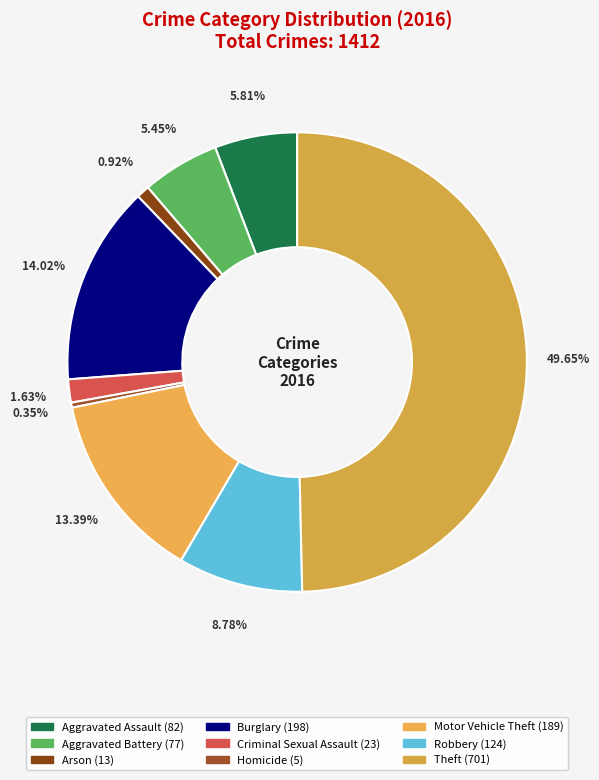

What is the smallest slice in the pie chart?

Homicide